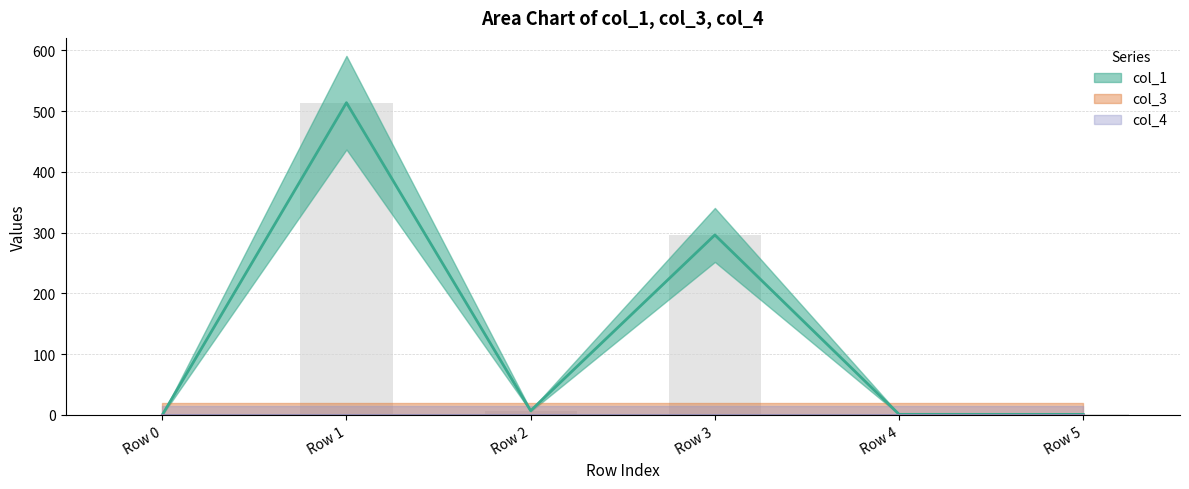

What are all the series names shown in the legend?

col_1, col_3, col_4